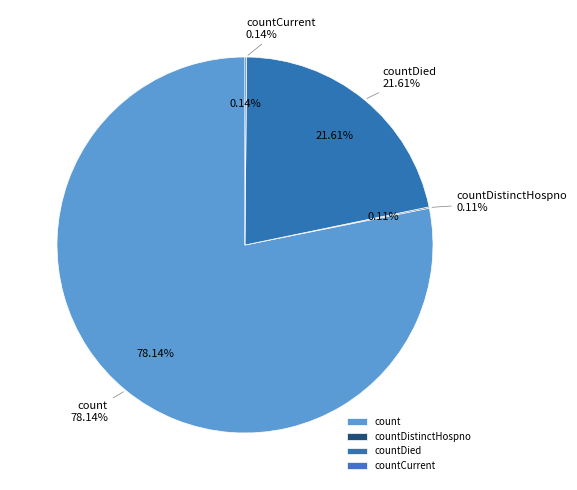

How much of the chart is everything except countCurrent?

99.9%